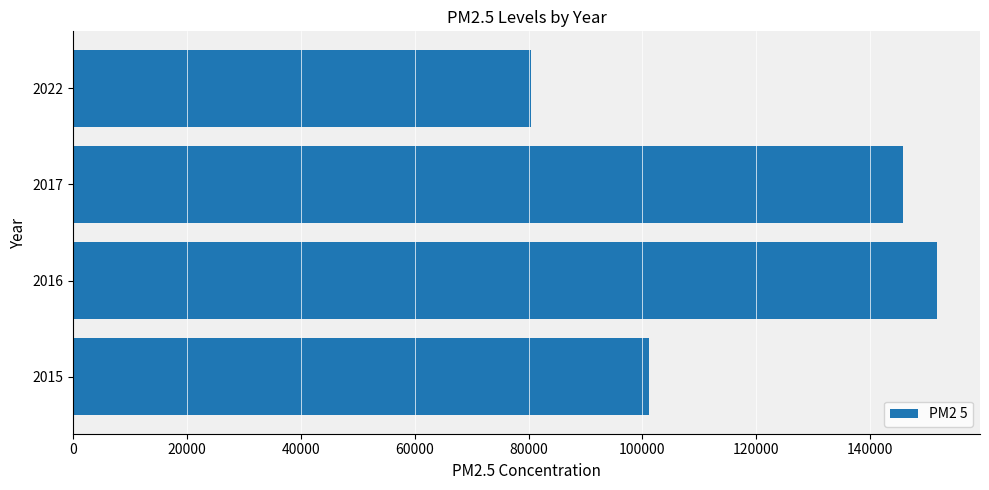

At which category does the chart reach its peak across all series?

2016